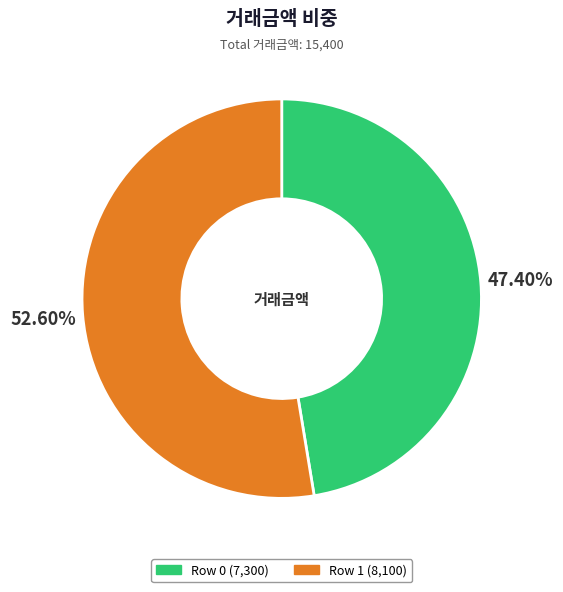

Which has a higher value, Row 0 (7,300) or Row 1 (8,100)?

Row 1 (8,100)